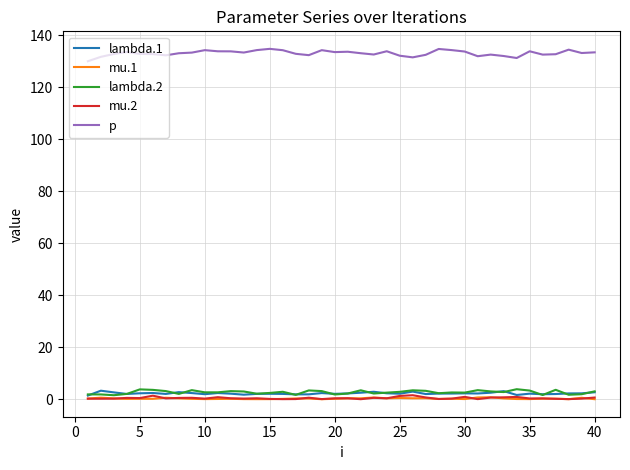

True or false: mu.1 and p intersect in this chart.

False